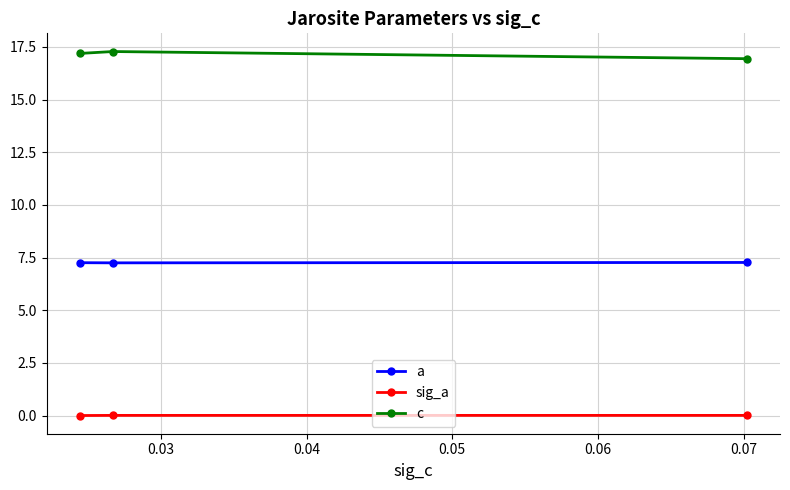

What is the value of the a point at the 3rd from the left?

7.3